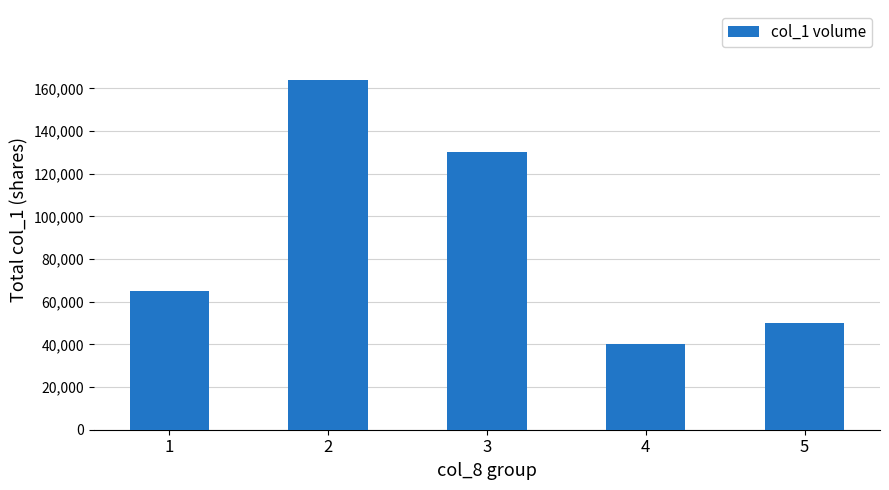

What is the value of the 2nd bar from the left?

164000